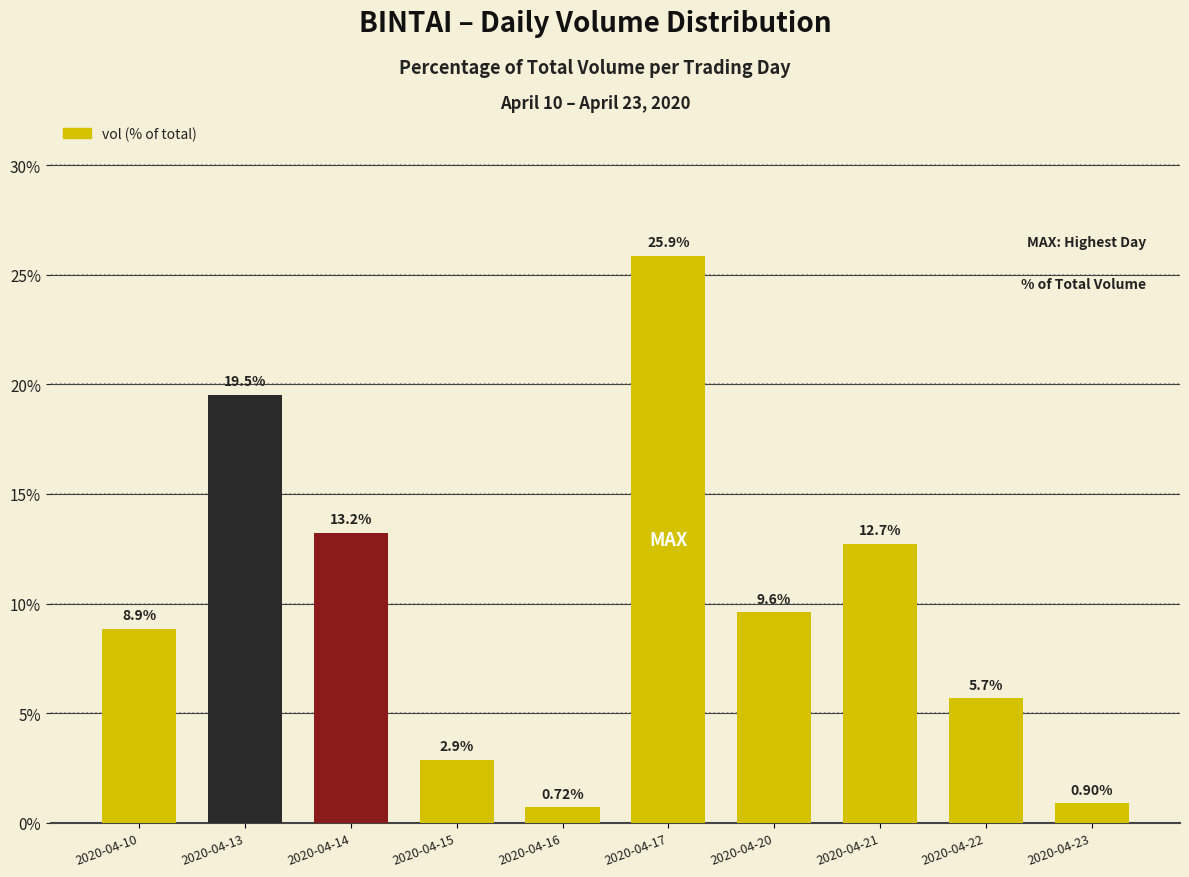

Is it true that the value at 2020-04-13 is 28.1?

False